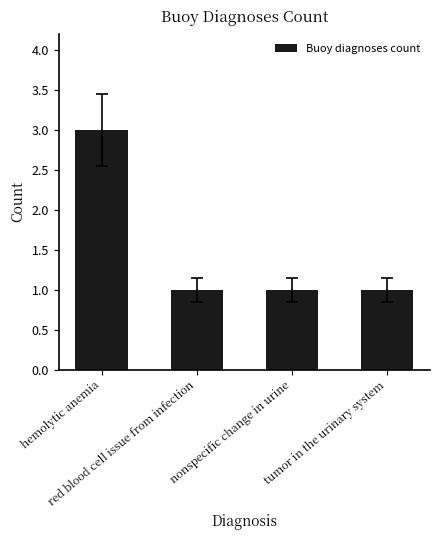

What position from the right is hemolytic anemia?

4